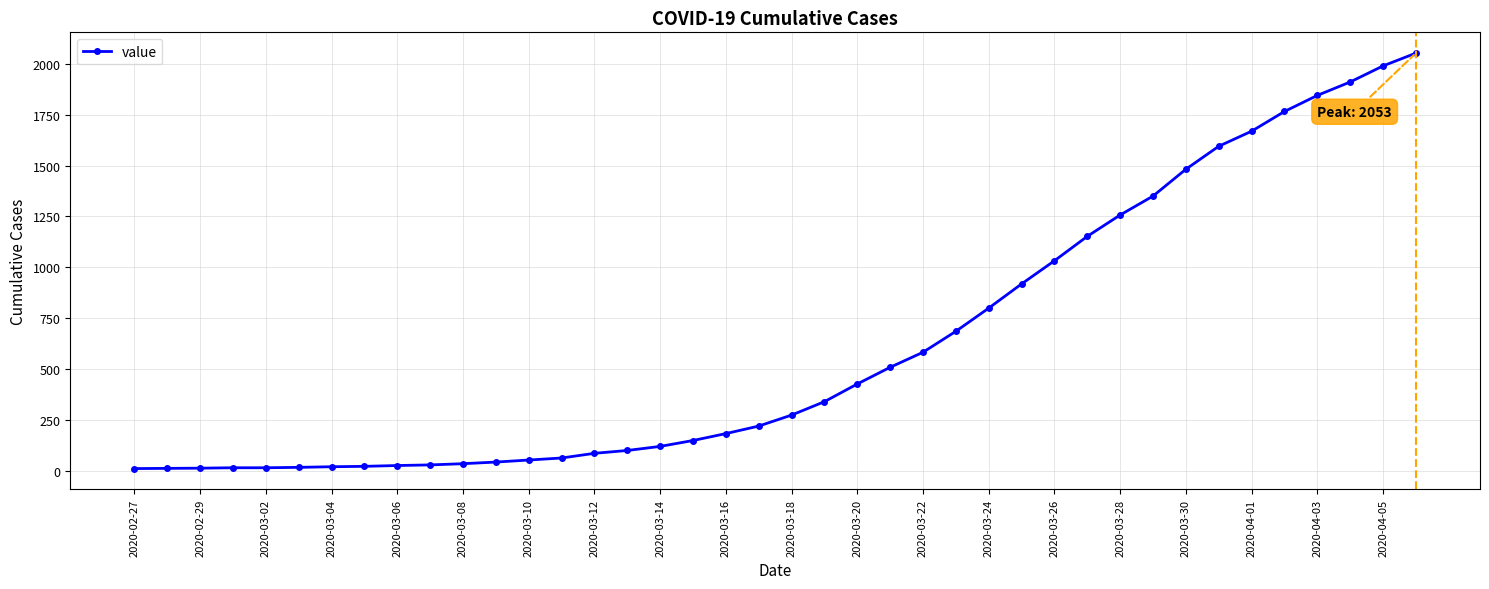

What is the sum of all values?

24844